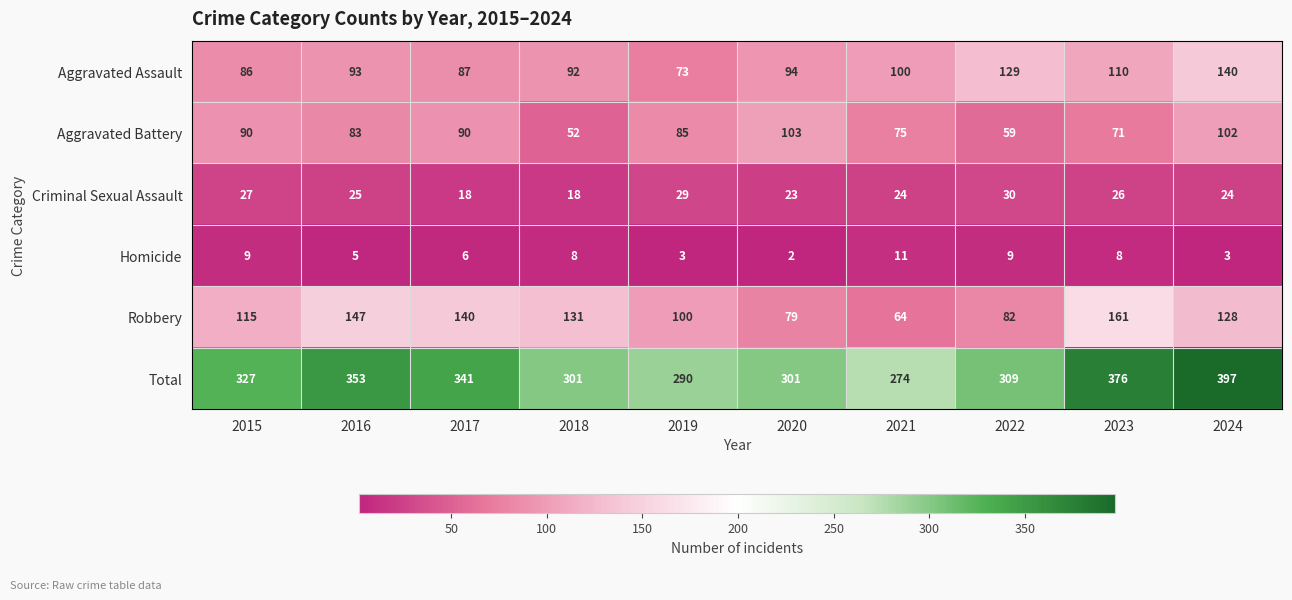

What is the total value across all series at 2019?

580